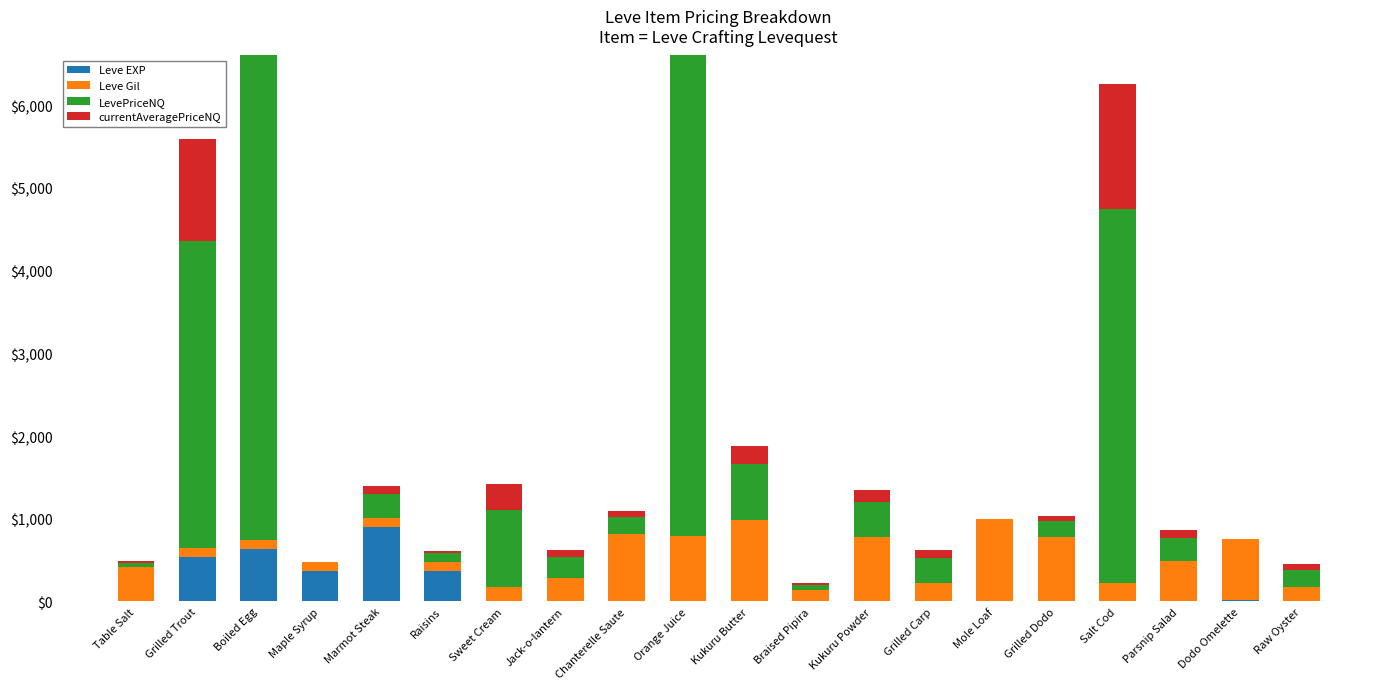

What is the value of the Leve EXP bar at the 3rd from the left?

630